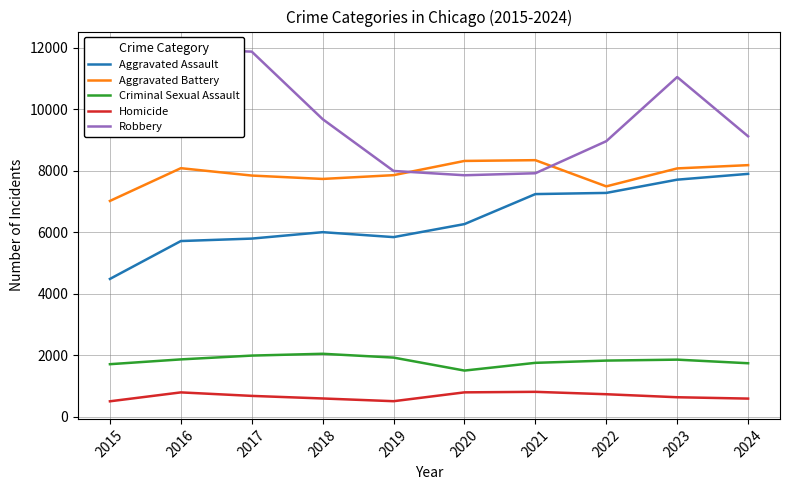

What is the difference between the Homicide values at 2021 and 2020?

17